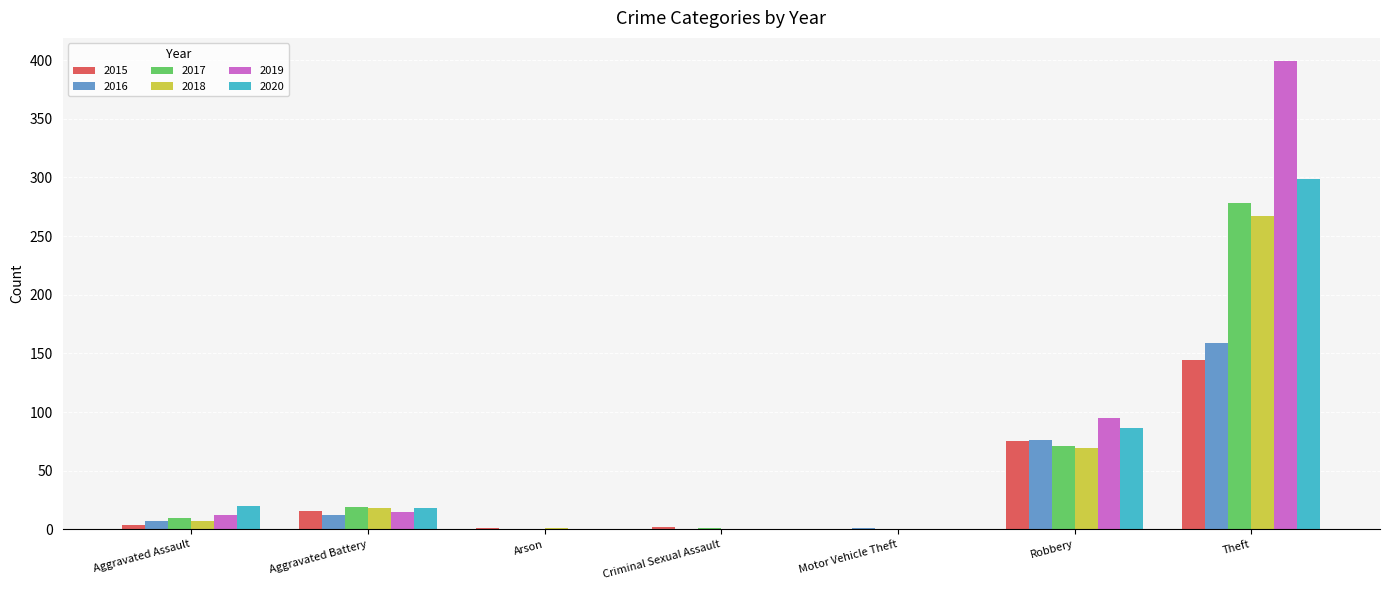

The value of 2019 at Arson is 0. True or false?

True